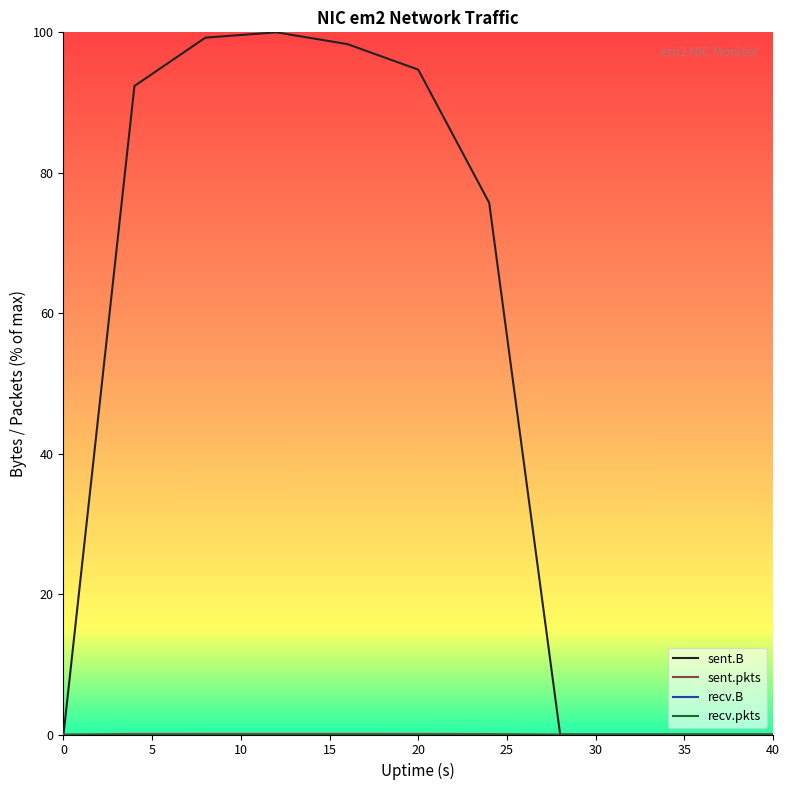

Does the chart display data point markers on the line(s)?

No